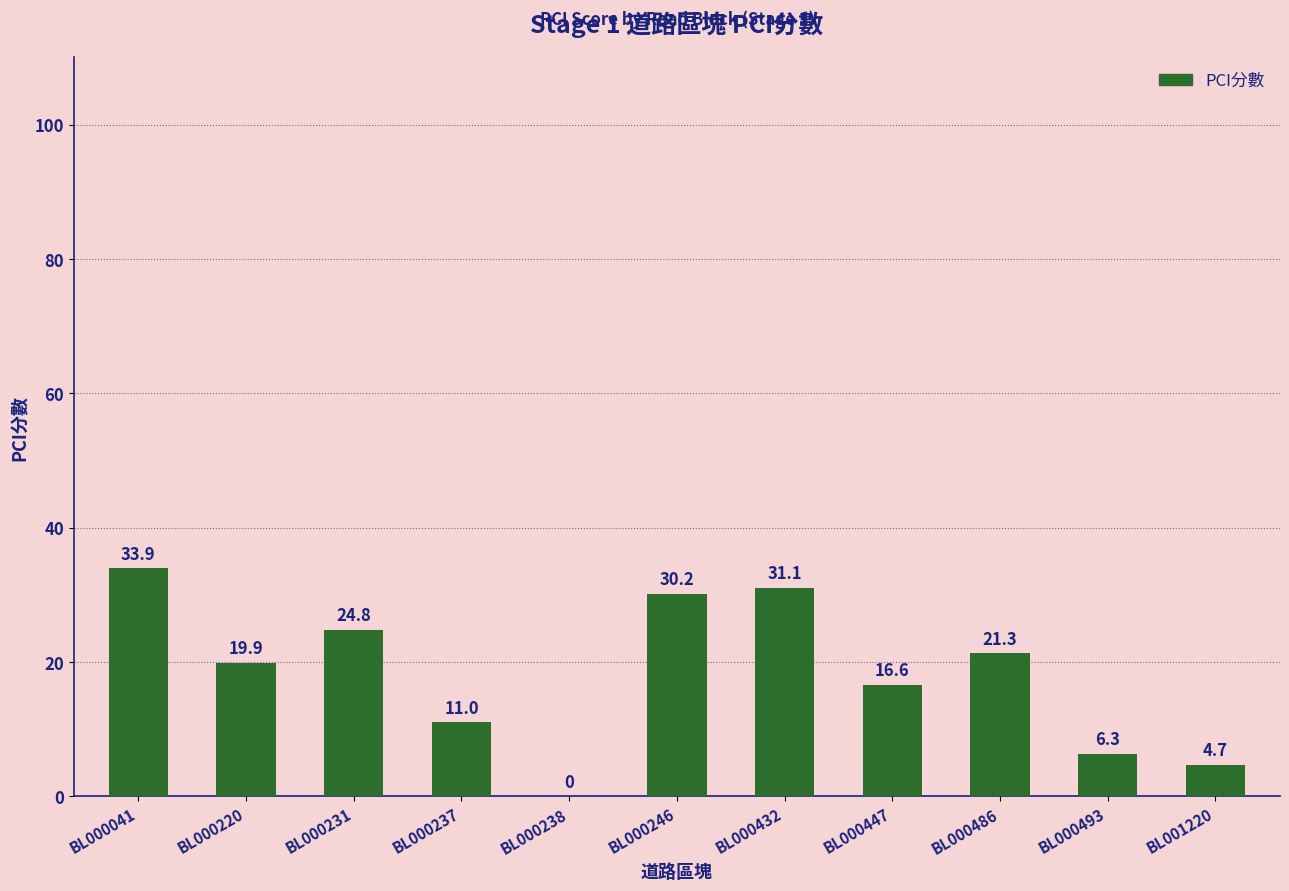

How many data points are above 19?

6